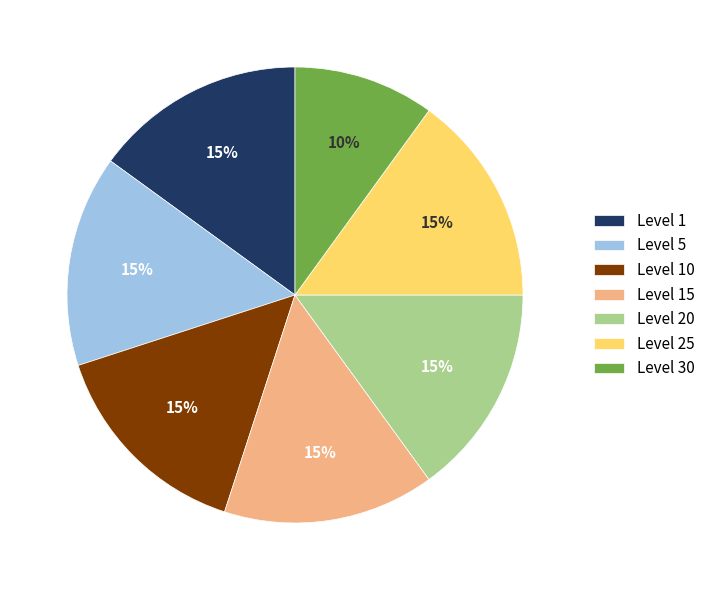

The Level 20 slice represents 15% of the pie. True or false?

True